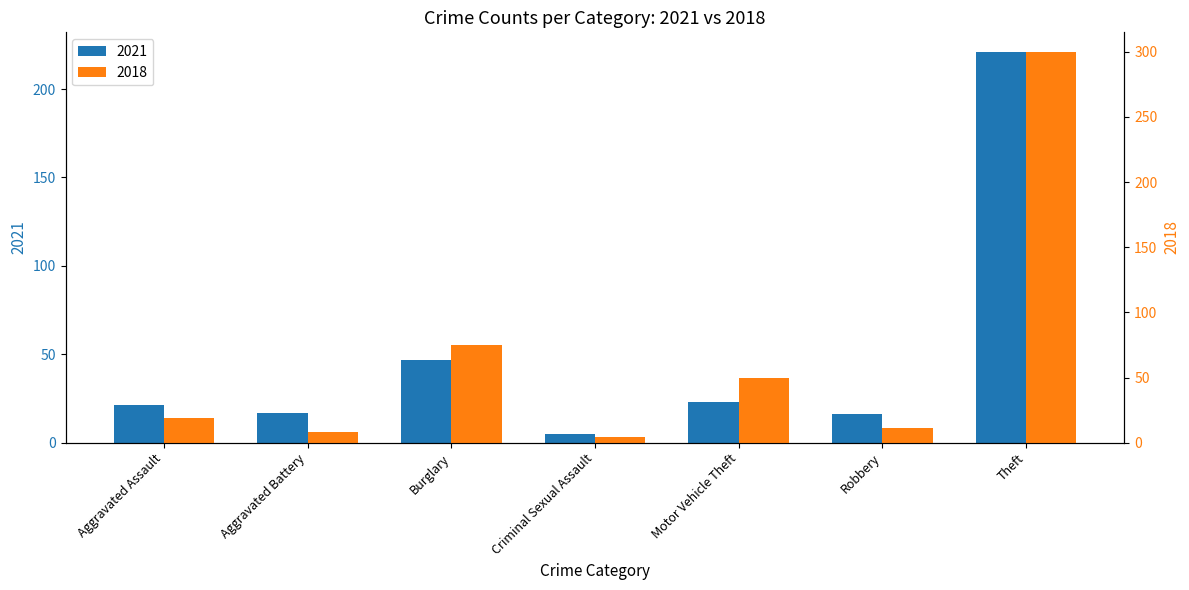

What is the value of the 2018 bar at the 3rd from the left?

75